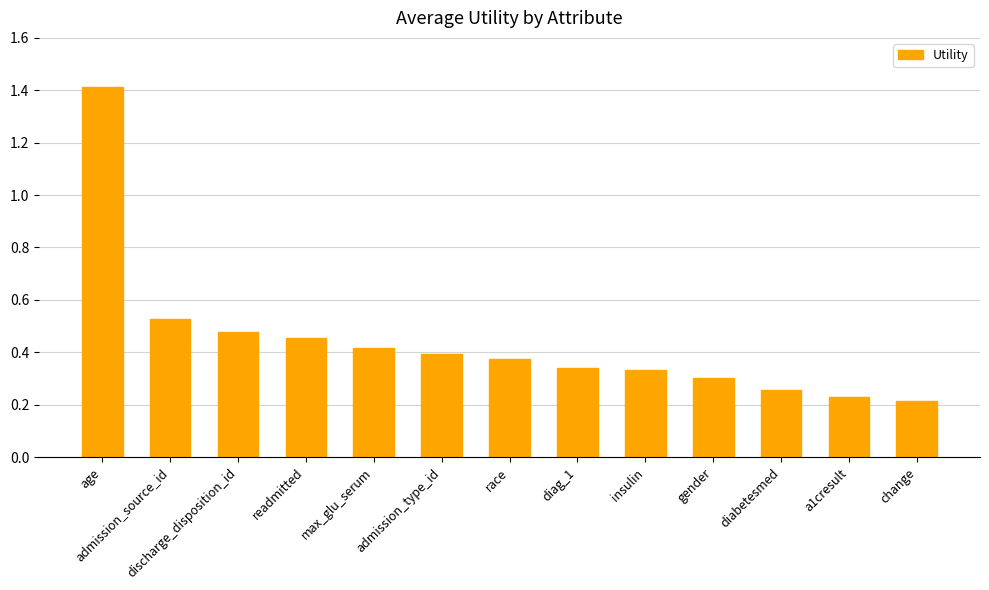

Which label corresponds to the largest value in the chart?

age